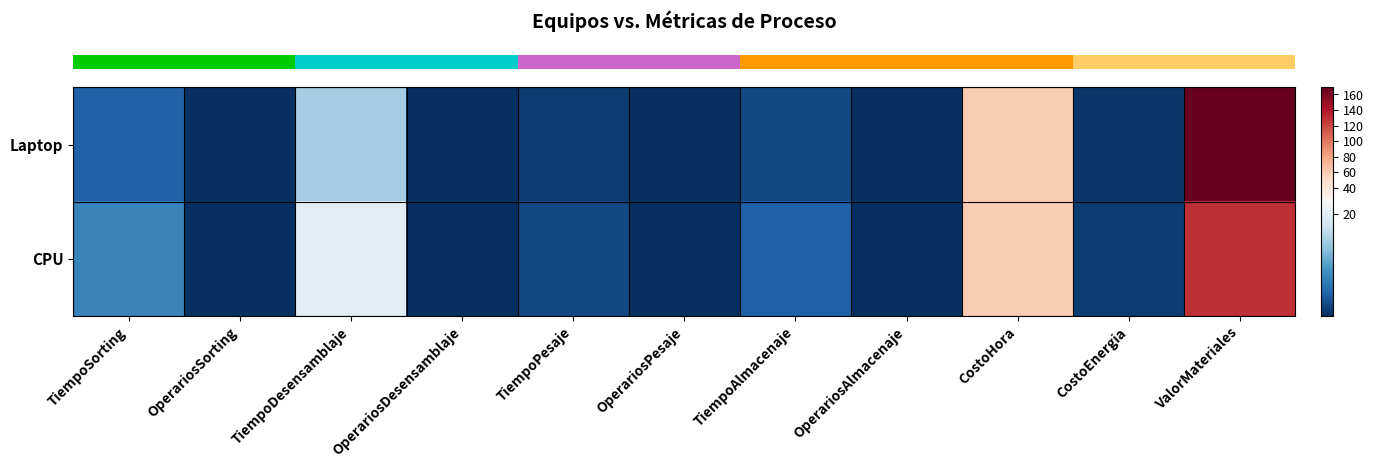

Which series has the largest total across all categories?

row_0